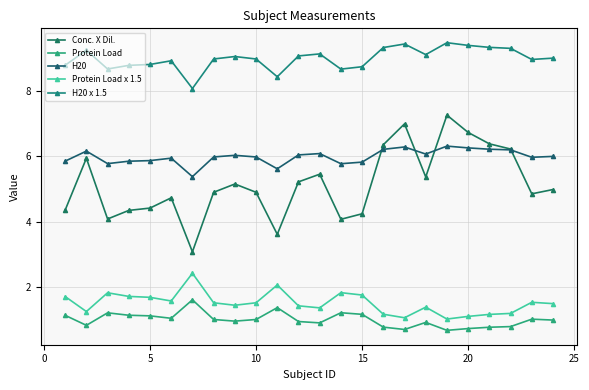

How many lines are shown in the chart?

5